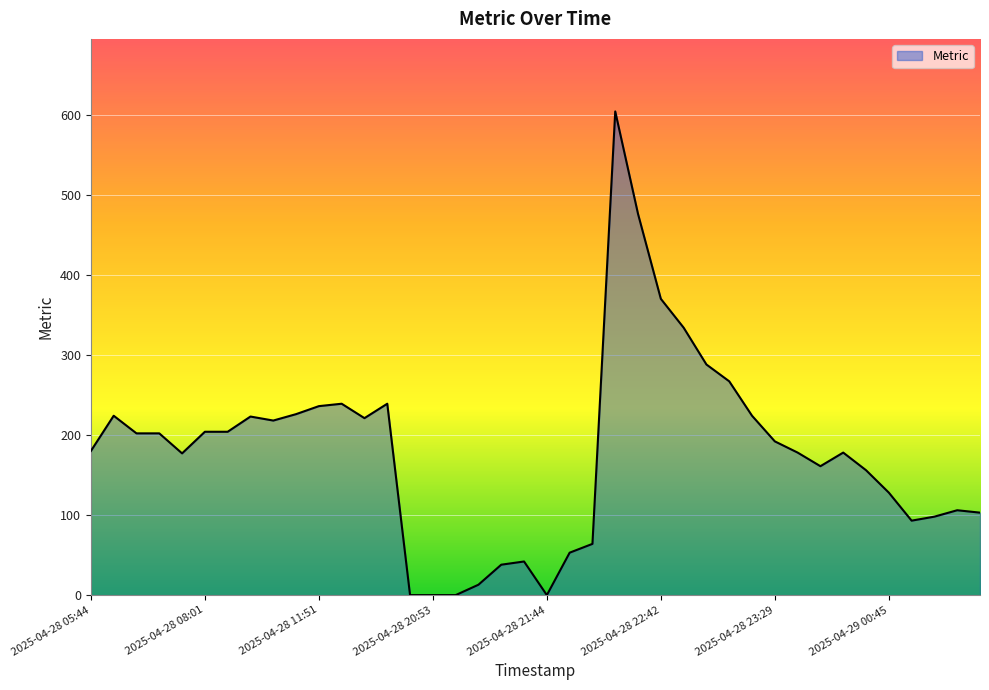

What is the maximum value shown in the chart?

604